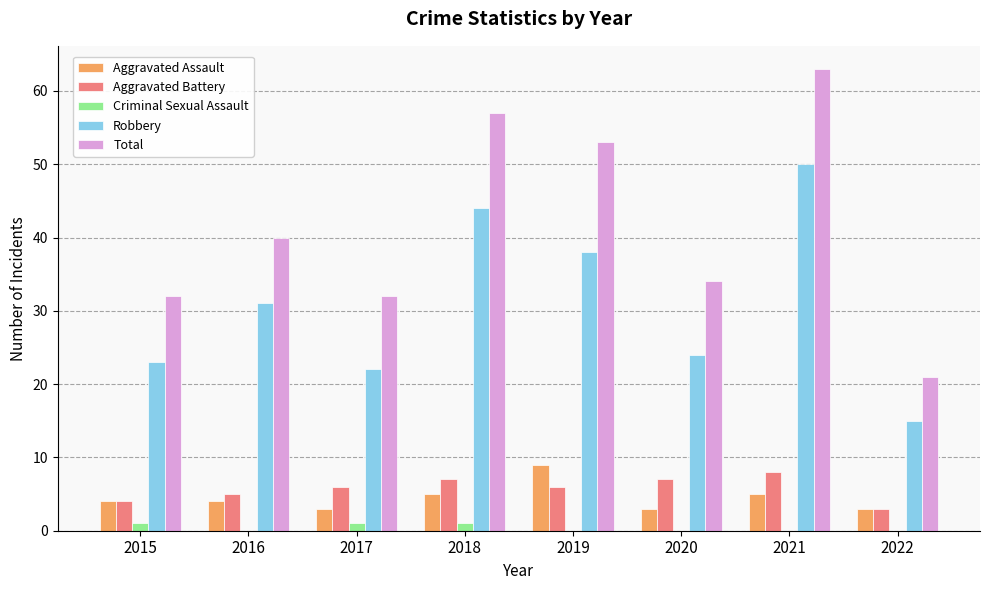

At which label does Robbery reach its peak?

2021